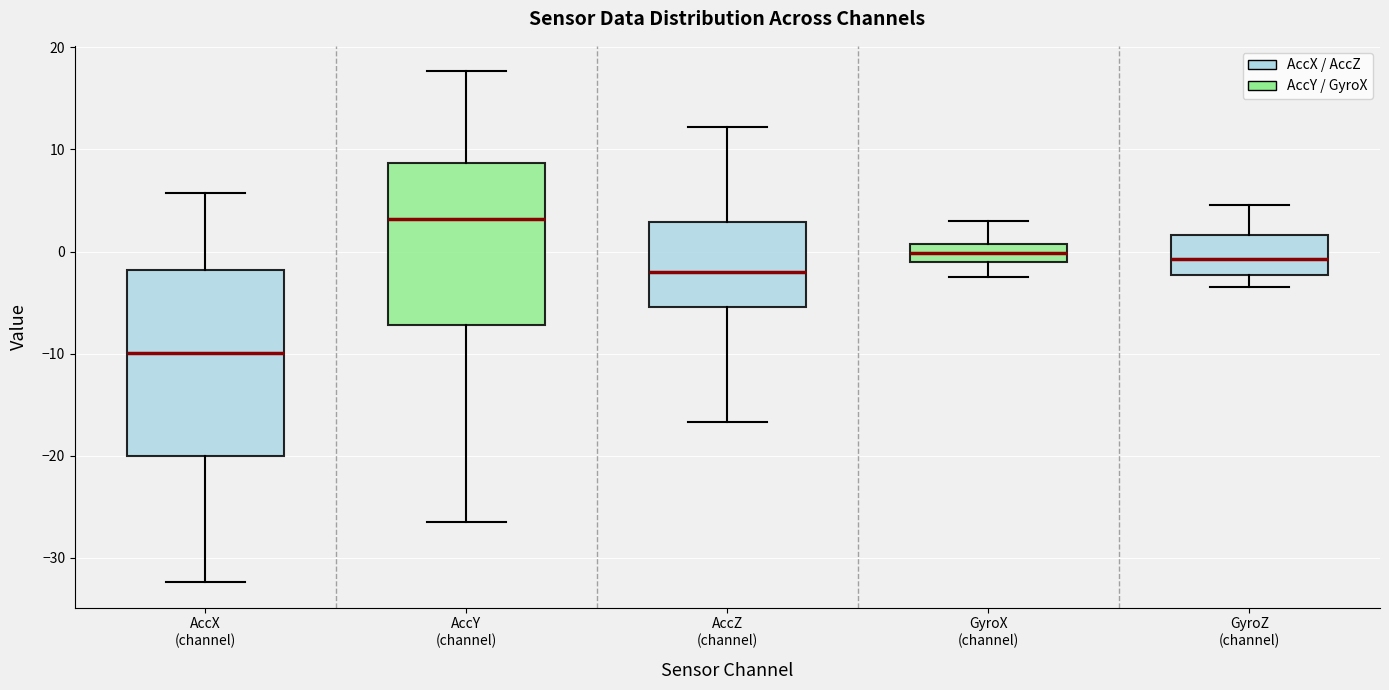

Which box is the tallest, from its lower edge to its upper edge?

AccX (channel)